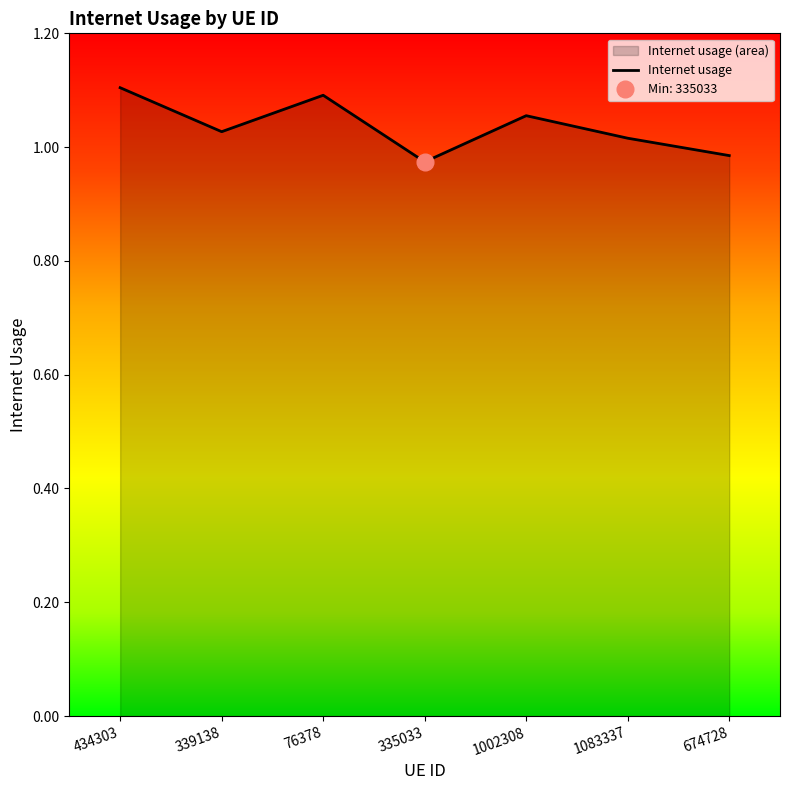

Between 674728 and 434303, which is larger?

434303